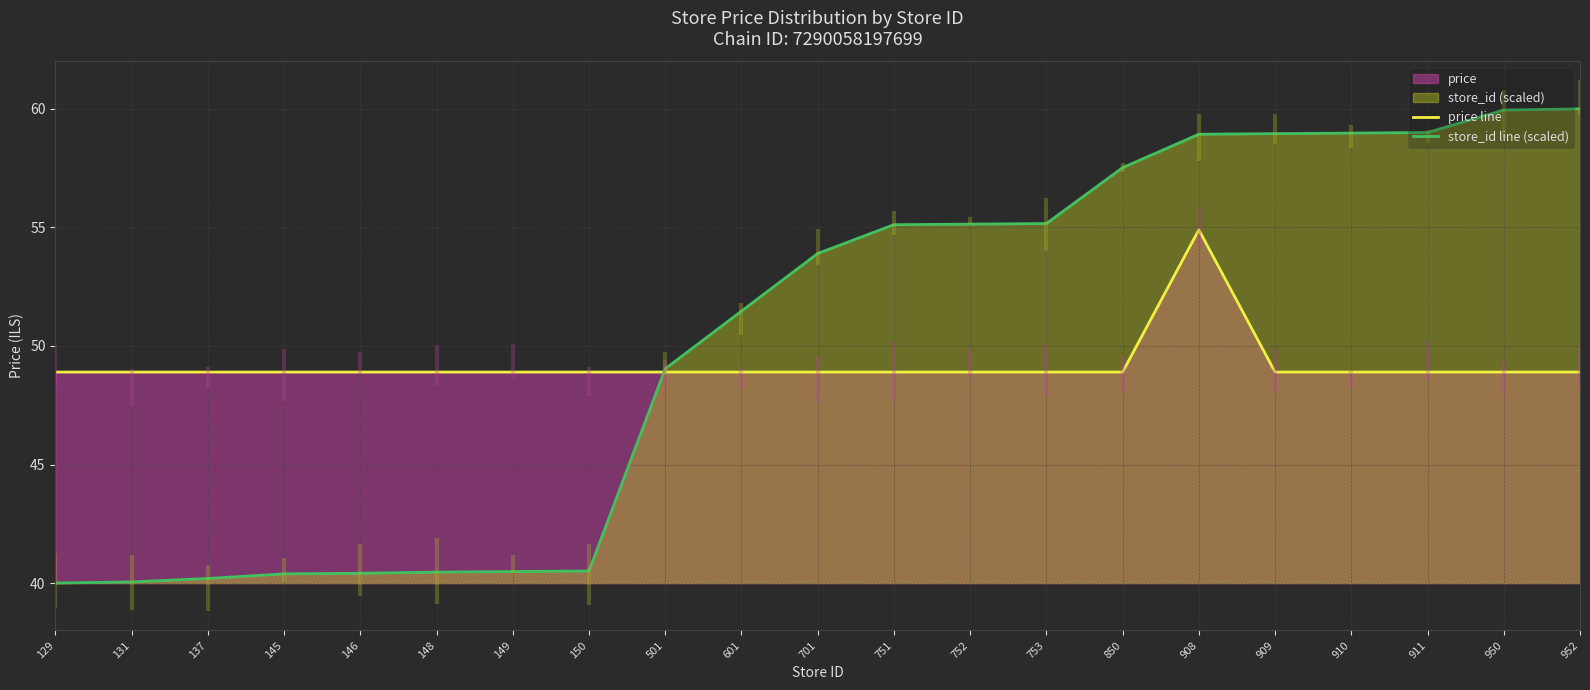

Where is the first local maximum for price line?

908